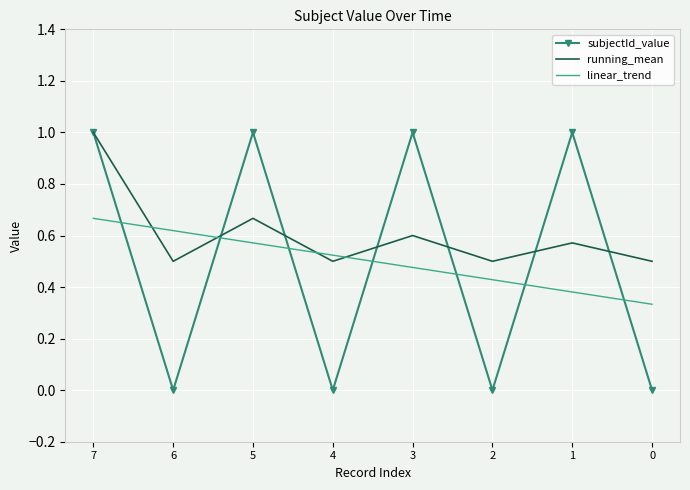

The running_mean series shows 0.2 at 6. True or false?

False